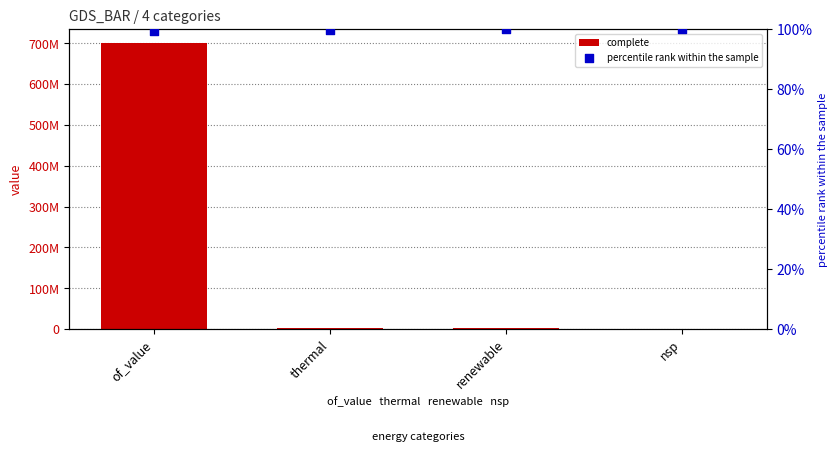

At which category is the sum across all series the highest?

of_value